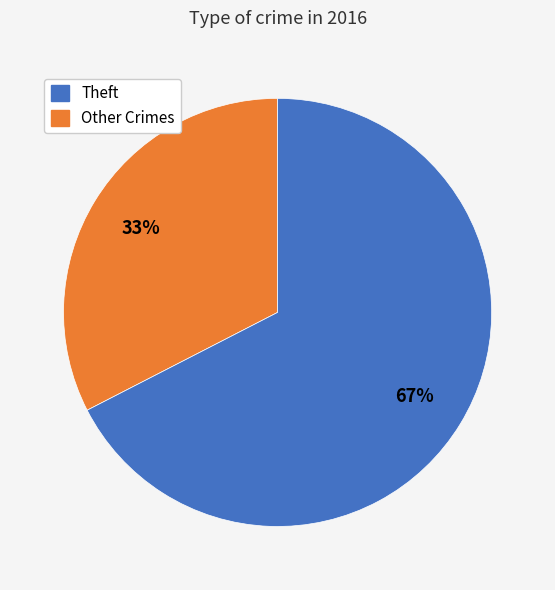

To the nearest percent, what is the average slice percentage?

50%